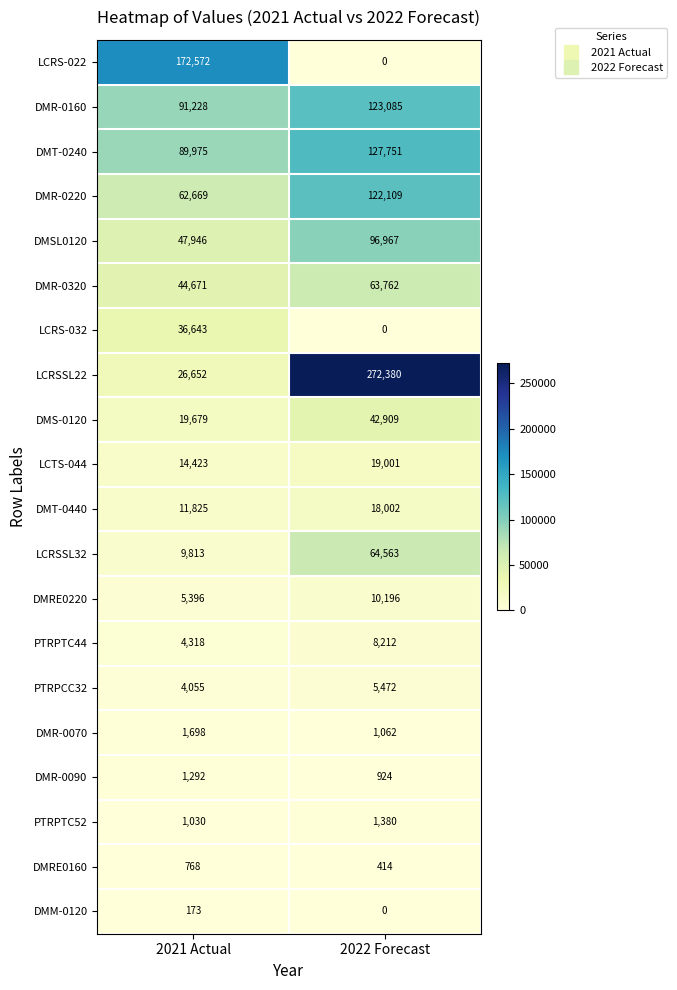

At 2021 Actual, list the series in order from smallest to largest.

DMM-0120, DMRE0160, PTRPTC52, DMR-0090, DMR-0070, PTRPCC32, PTRPTC44, DMRE0220, LCRSSL32, DMT-0440, LCTS-044, DMS-0120, LCRSSL22, LCRS-032, DMR-0320, DMSL0120, DMR-0220, DMT-0240, DMR-0160, LCRS-022